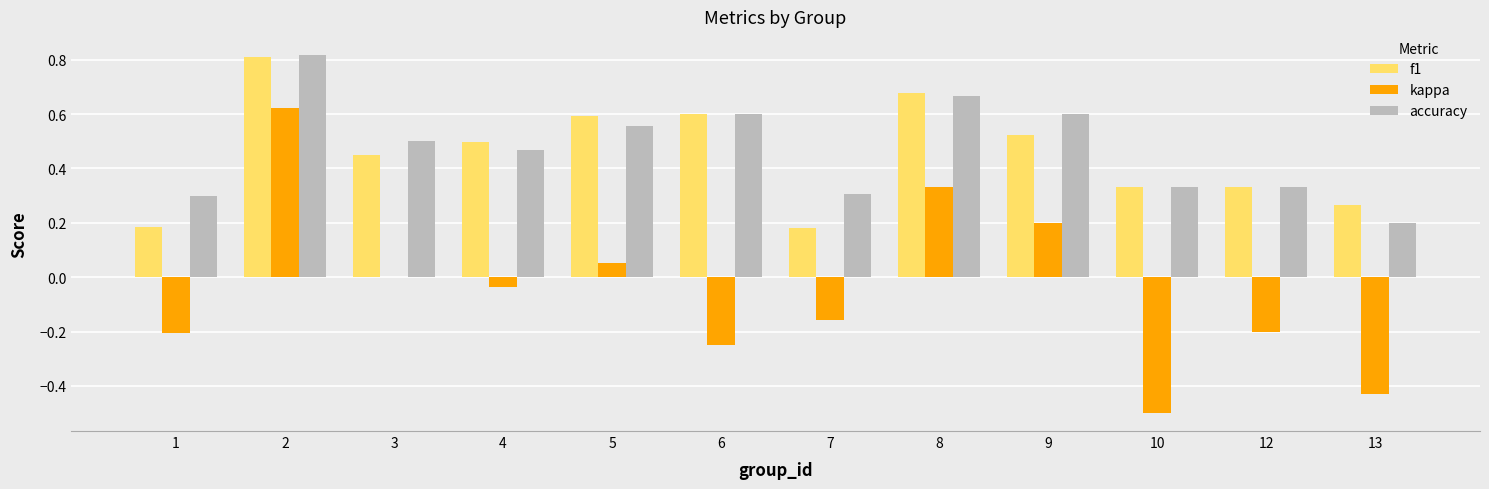

Which series has the largest total across all categories?

accuracy